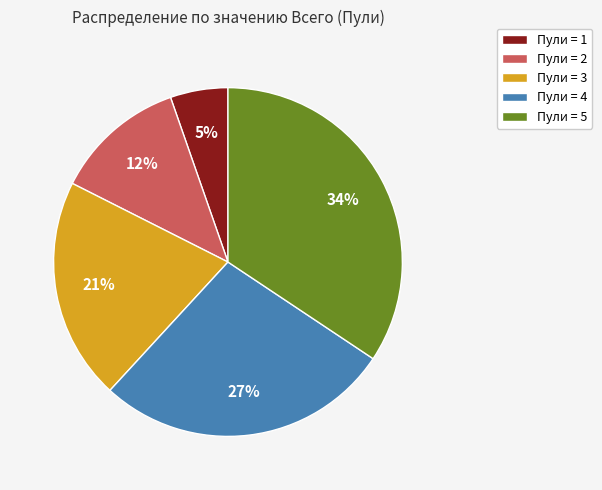

Is it true that Пули = 3 is 21% of the pie?

True